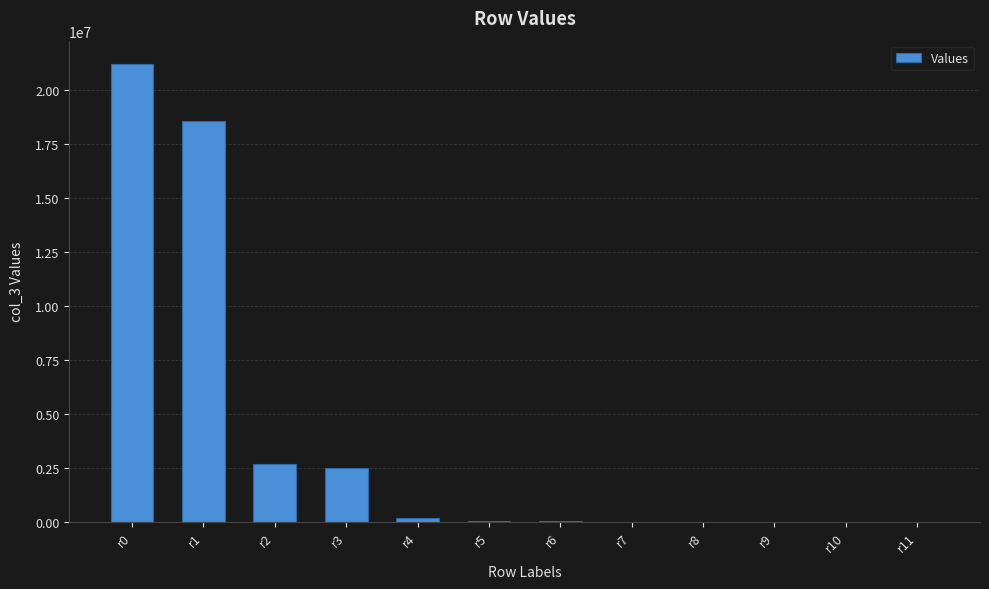

Approximately how many times larger is the value at r11 compared to r8?

0.1